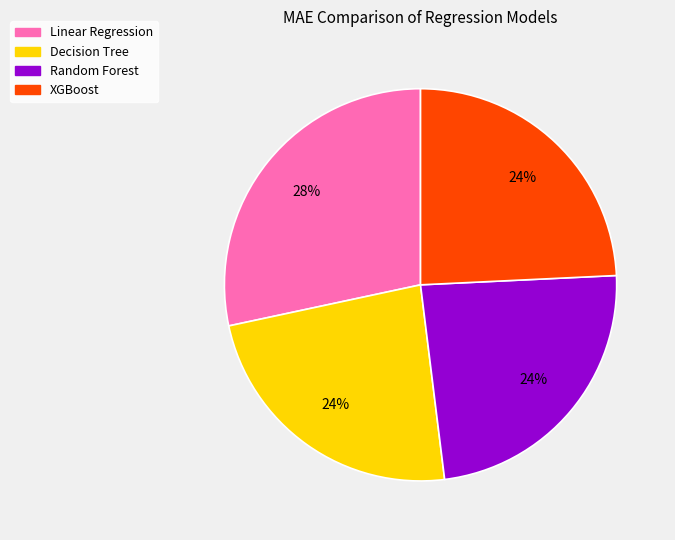

What is the largest slice in the pie chart?

Linear Regression